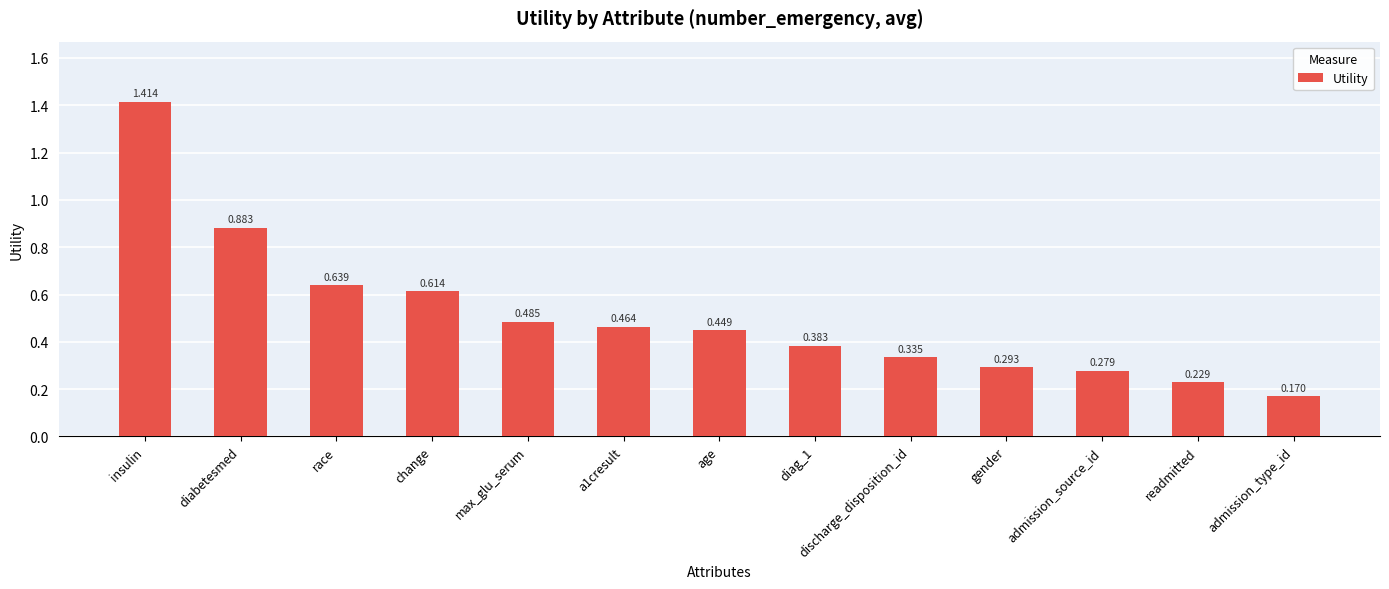

Where is the data nearest to the value 0?

admission_type_id